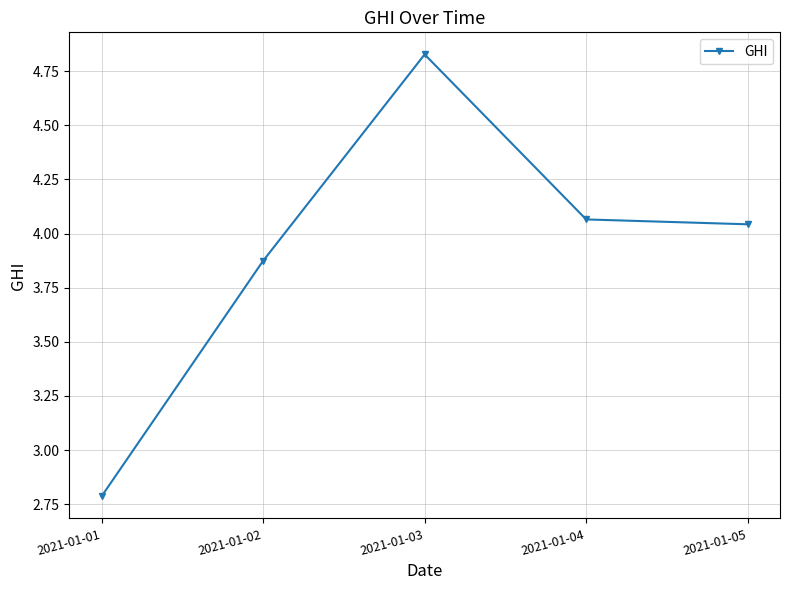

At which category does the chart reach its peak across all series?

2021-01-03